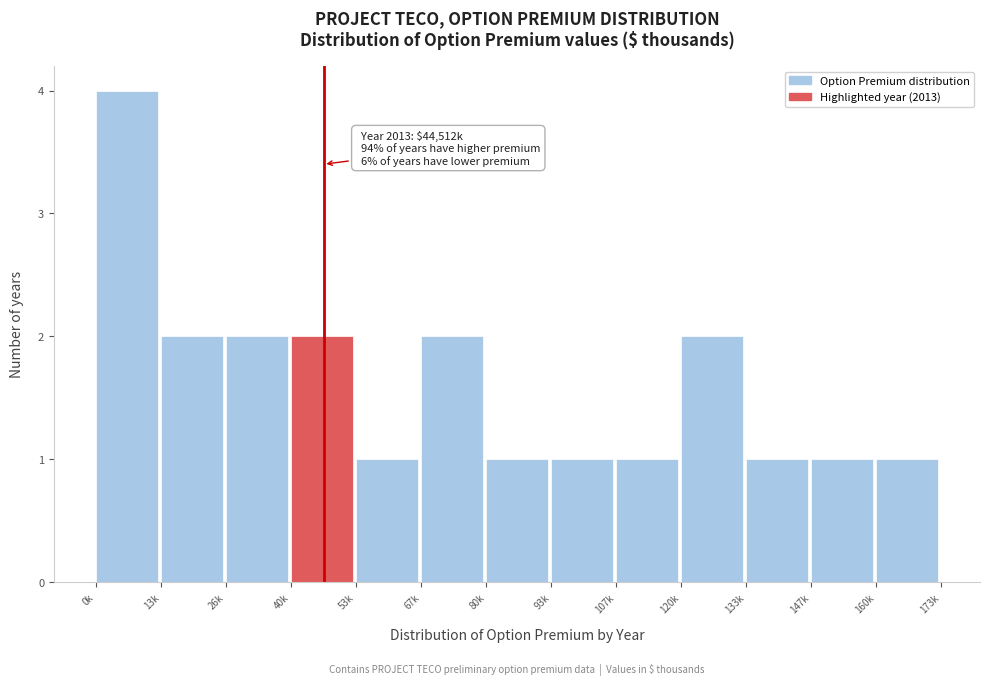

Reading right to left, transcribe all the data shown in this chart.

1	1	1	2	1	1	1	2	1	2	2	2	4